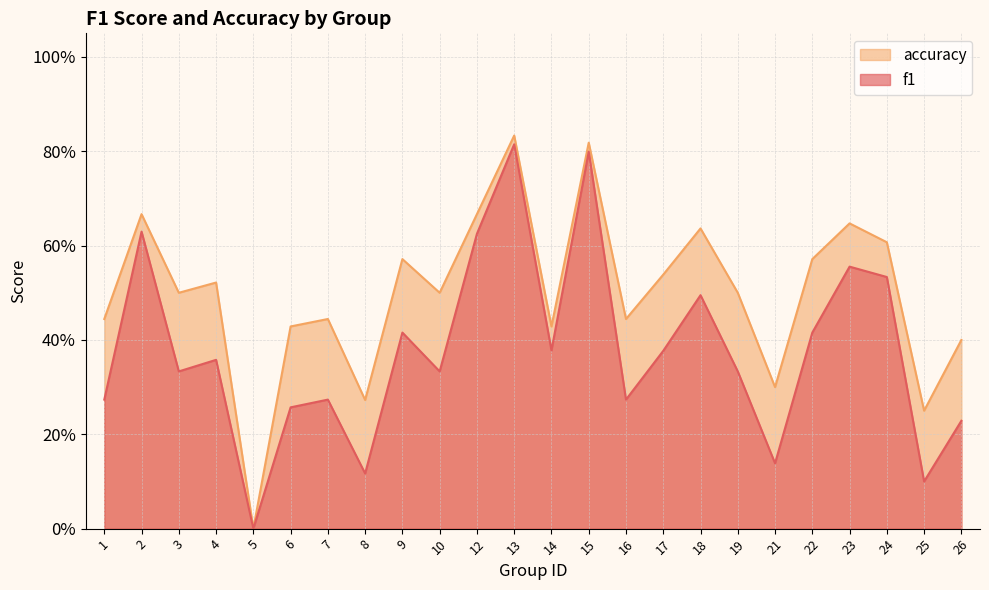

True or false: f1 and accuracy intersect in this chart.

False